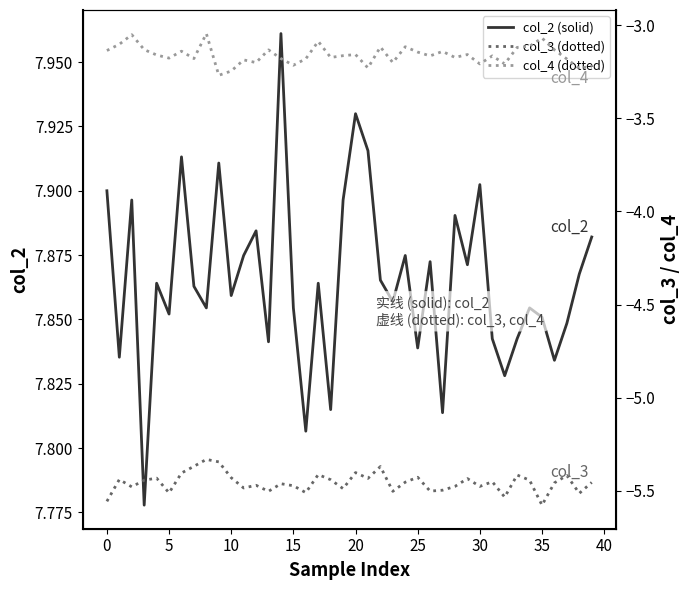

Read the col_3 (dotted) value at 31.

-5.5